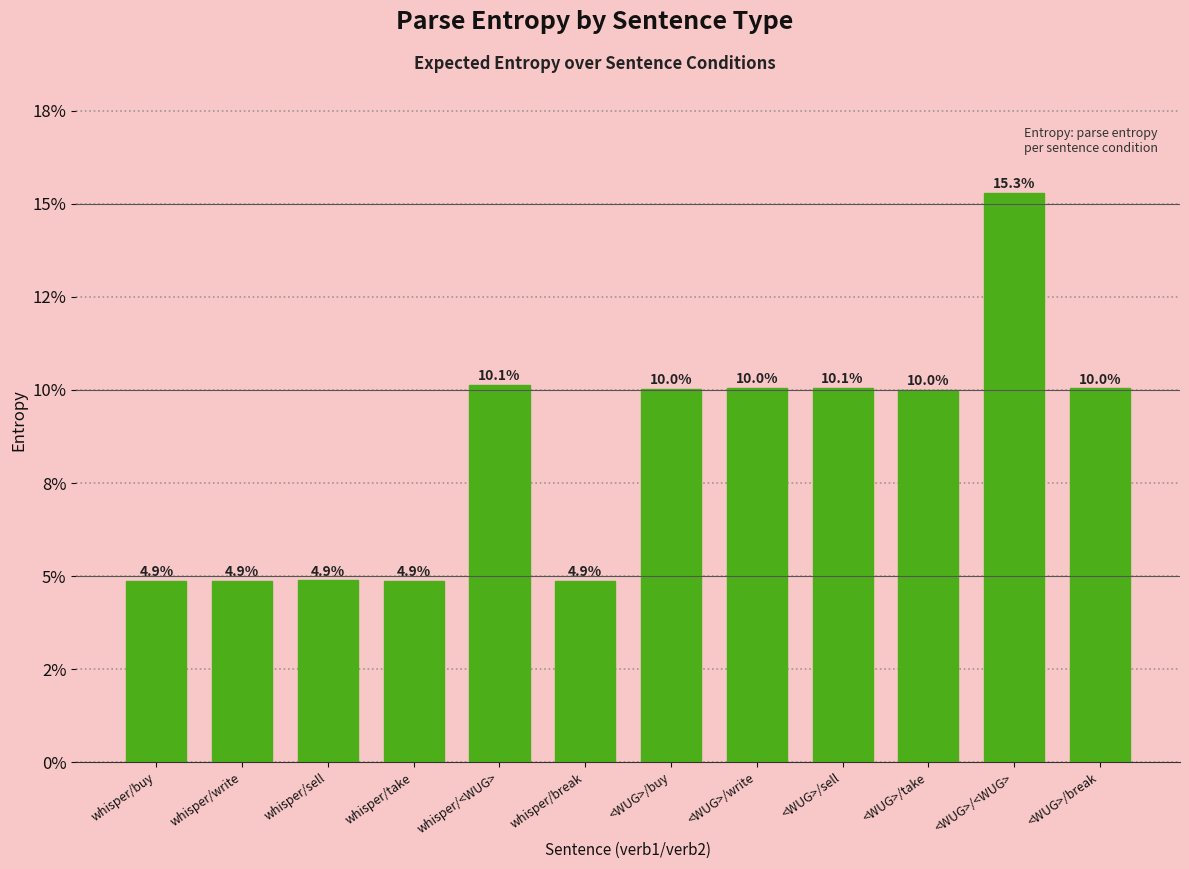

Read the value at <WUG>/take.

10.0